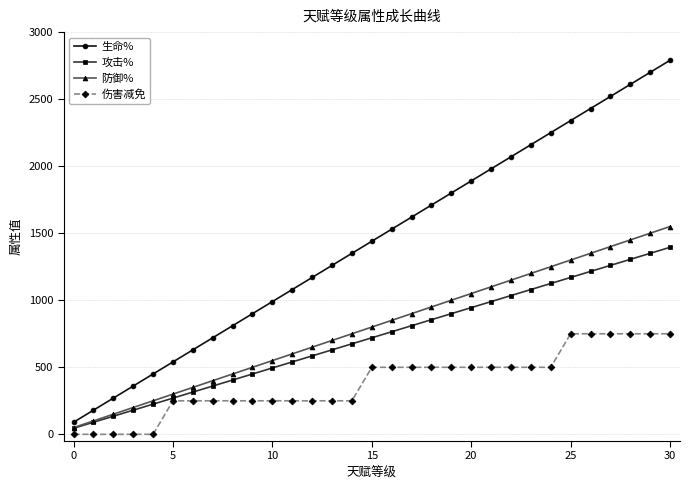

Which series has the largest range (max minus min)?

生命%